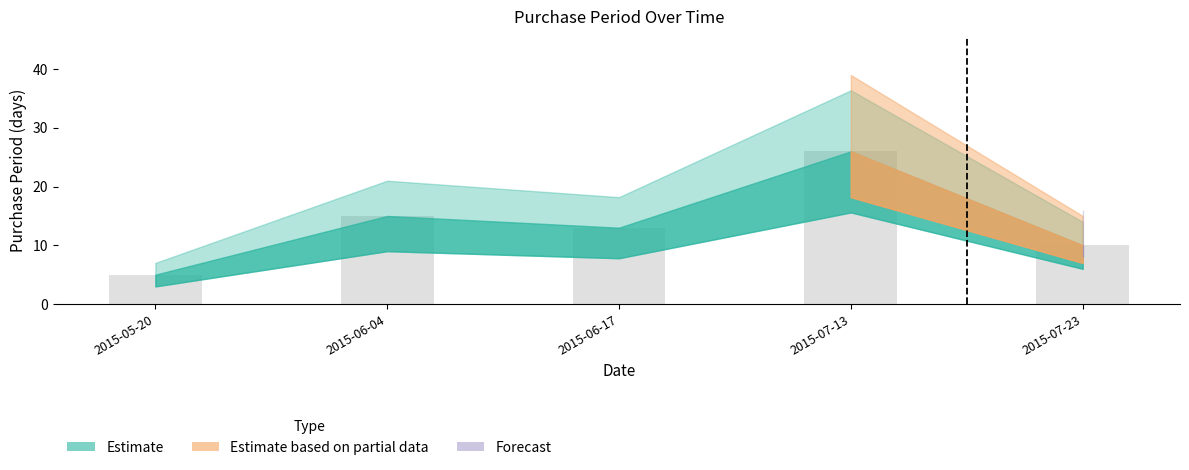

List the labels in order of value, smallest first.

2015-05-20, 2015-07-23, 2015-06-17, 2015-06-04, 2015-07-13